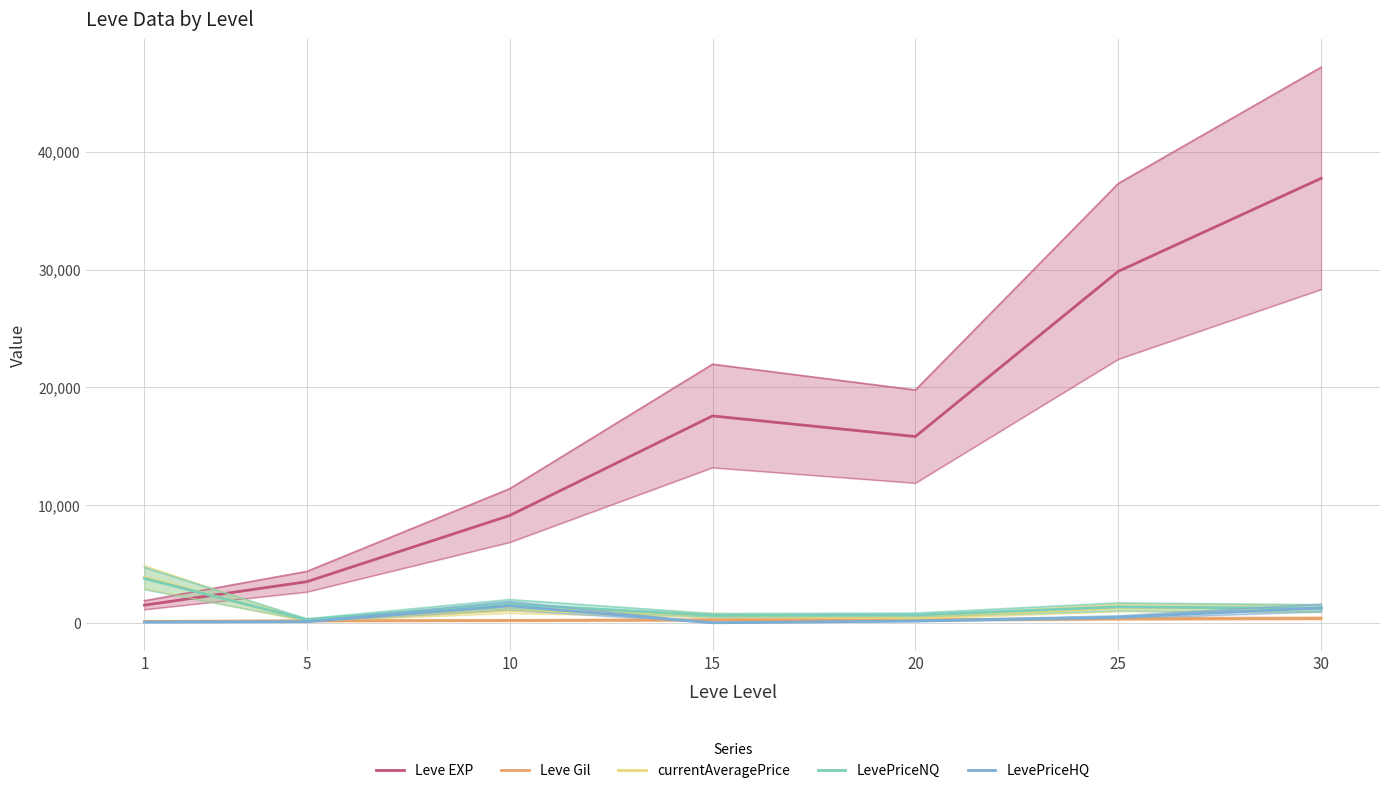

Does the chart display data point markers on the line(s)?

No